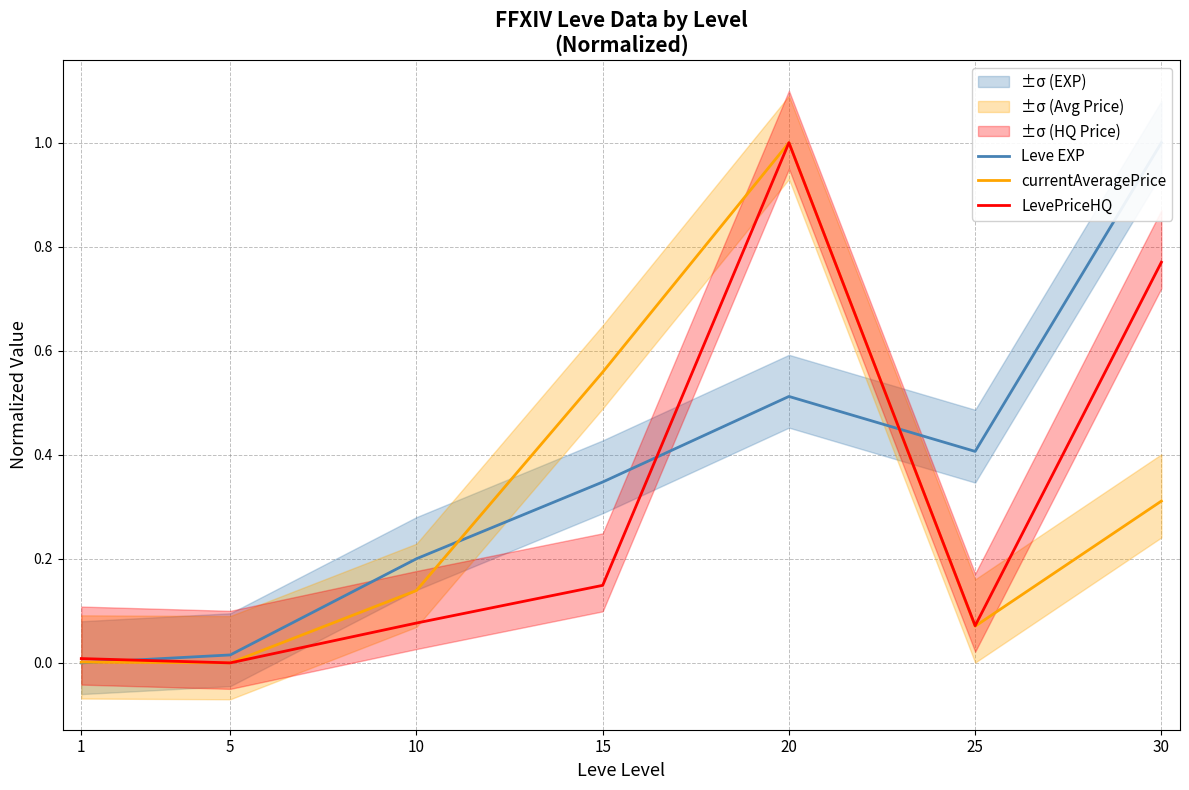

Between 1 and 15, which is larger?

15